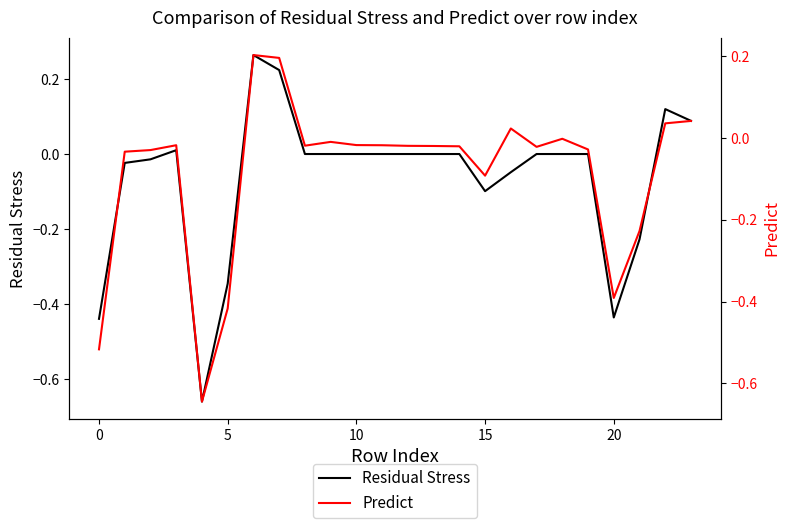

What is the difference between the Predict values at 23 and 19?

0.1